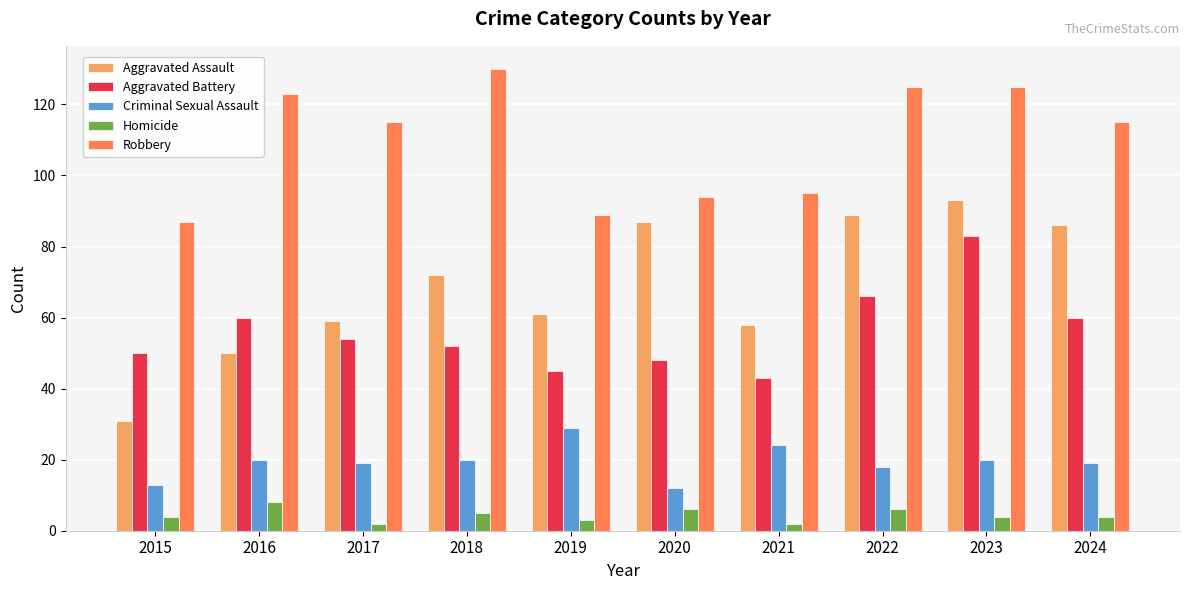

The value of Homicide at 2018 is 5. True or false?

True